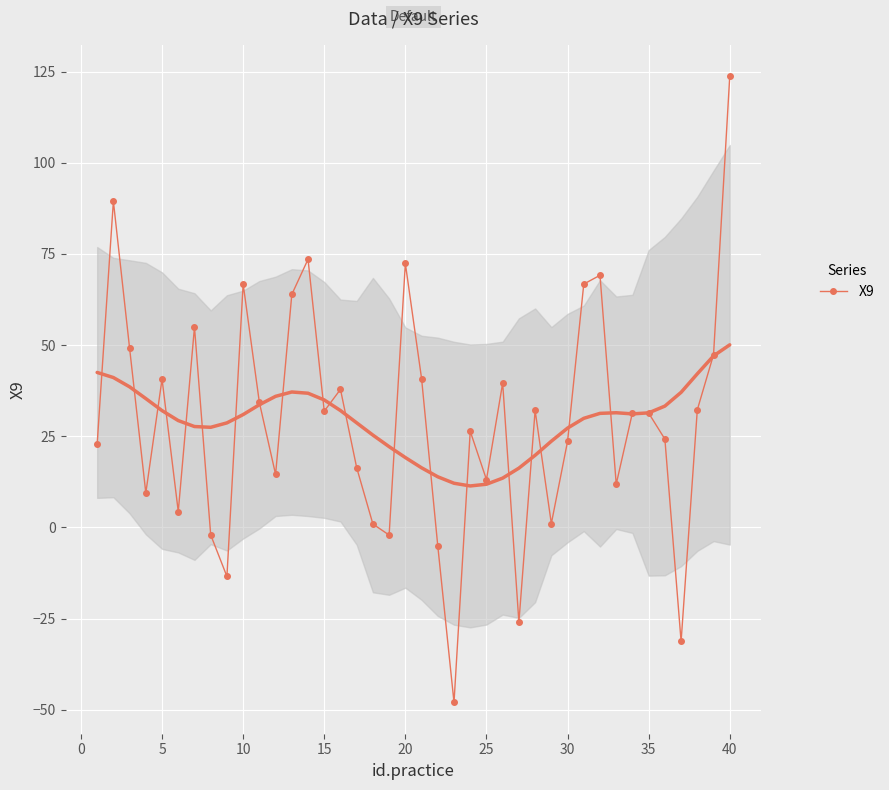

How many categories are shown in the chart?

40